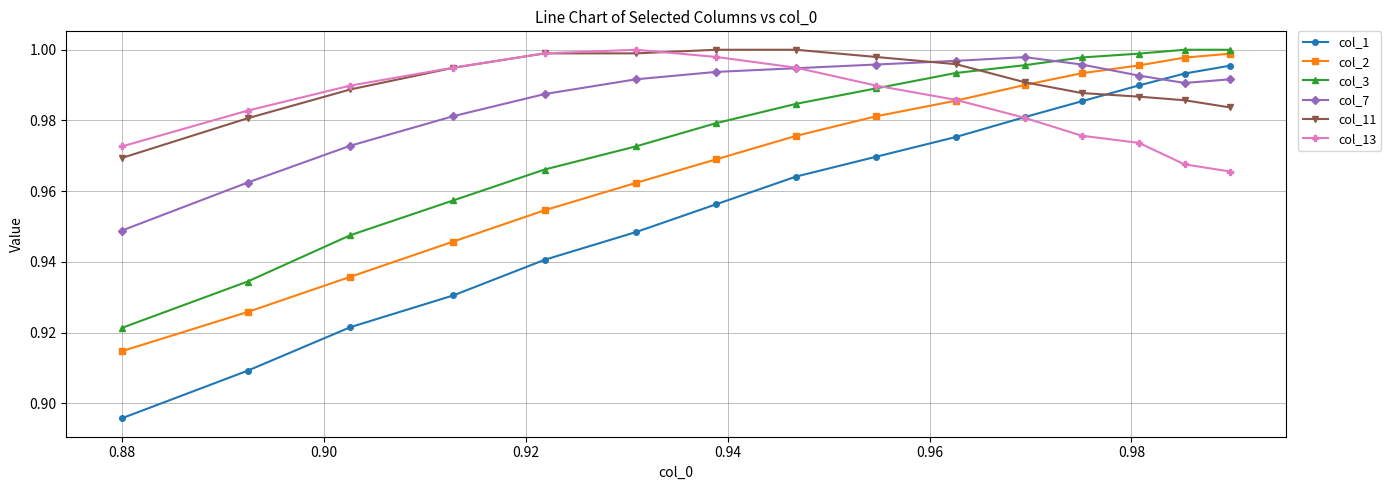

True or false: col_2 and col_13 cross at least once.

True